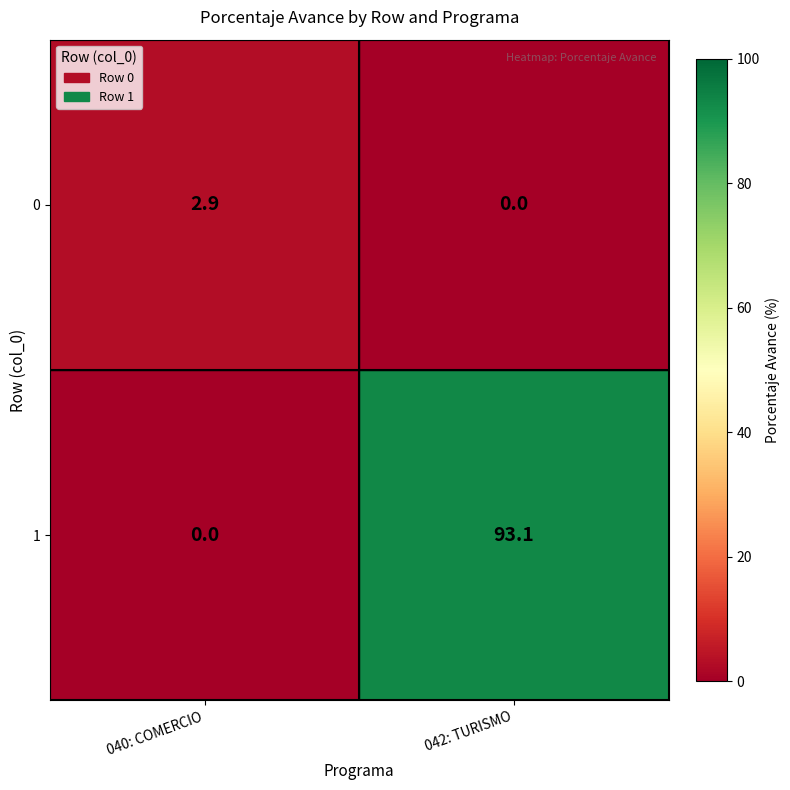

What is the maximum value shown in the chart?

93.1